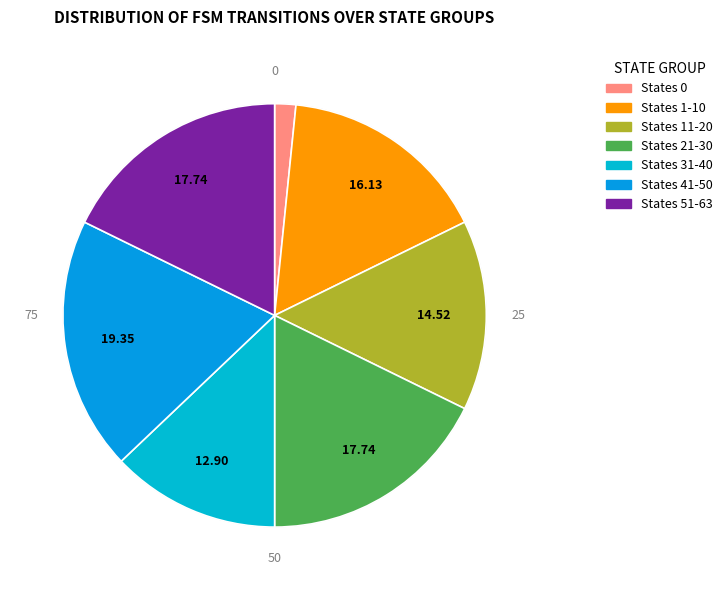

What is the largest slice in the pie chart?

state 41-50